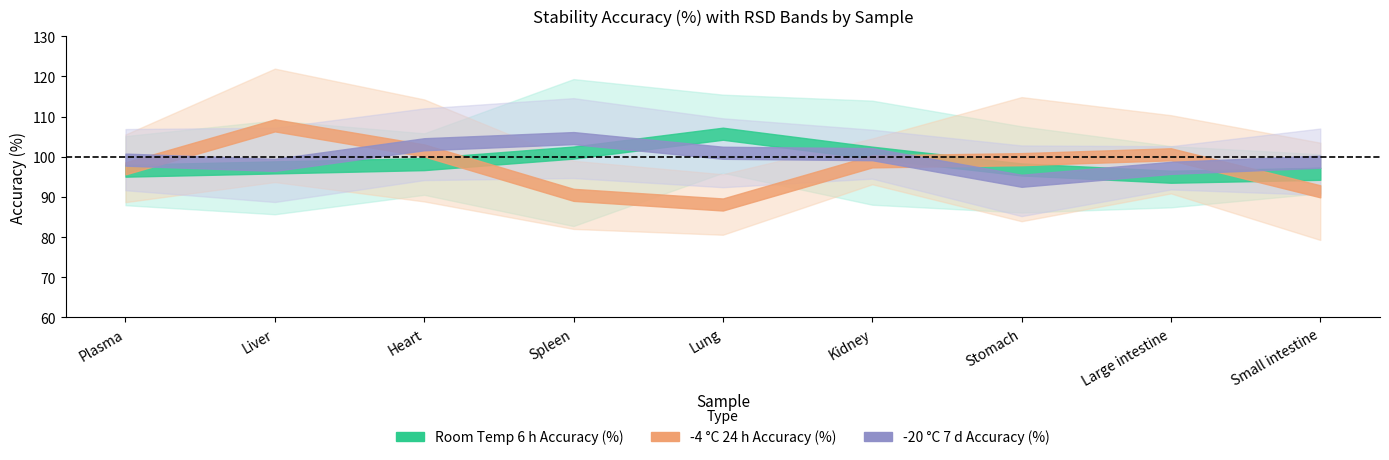

What value does the Room Temperature for6 h_Accuracy (%) series have at Kidney?

101.0